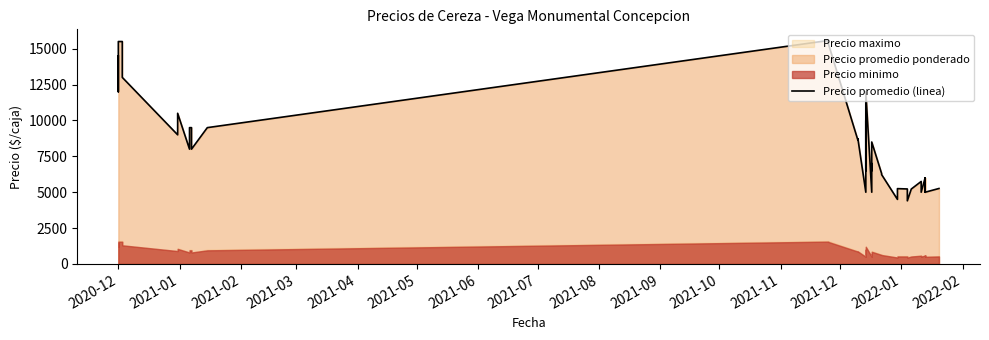

True or false: the data shows 1574 at 20.

False